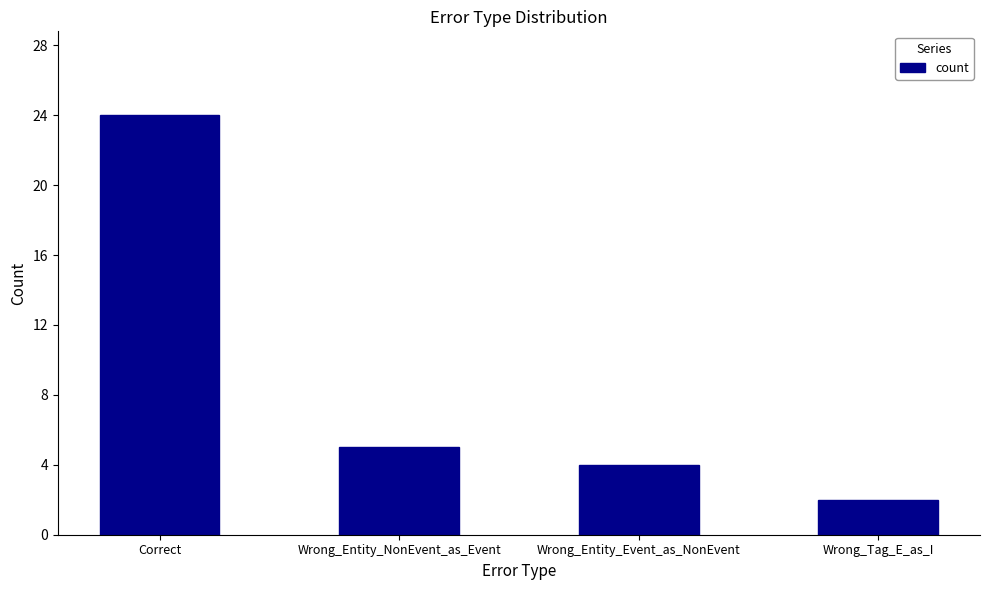

Rank the categories by value from lowest to highest.

Wrong_Tag_E_as_I, Wrong_Entity_Event_as_NonEvent, Wrong_Entity_NonEvent_as_Event, Correct